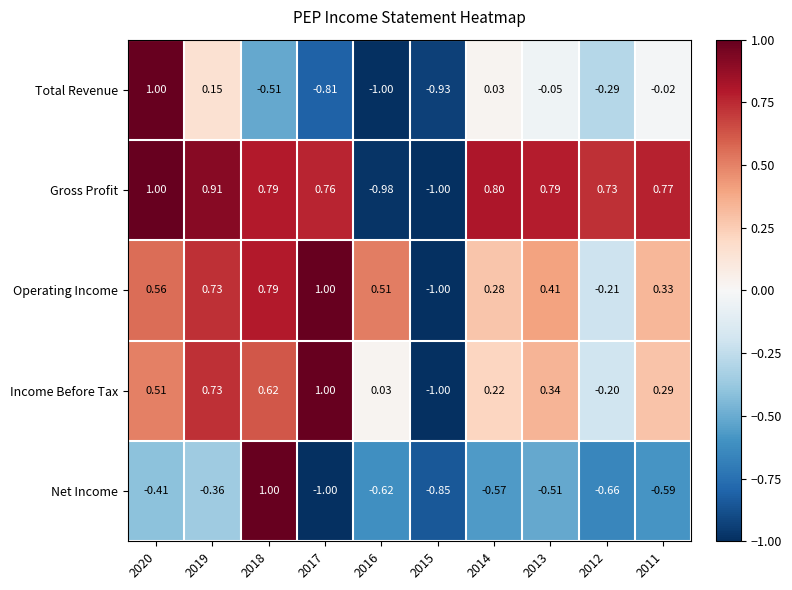

How many data points does each series have?

10